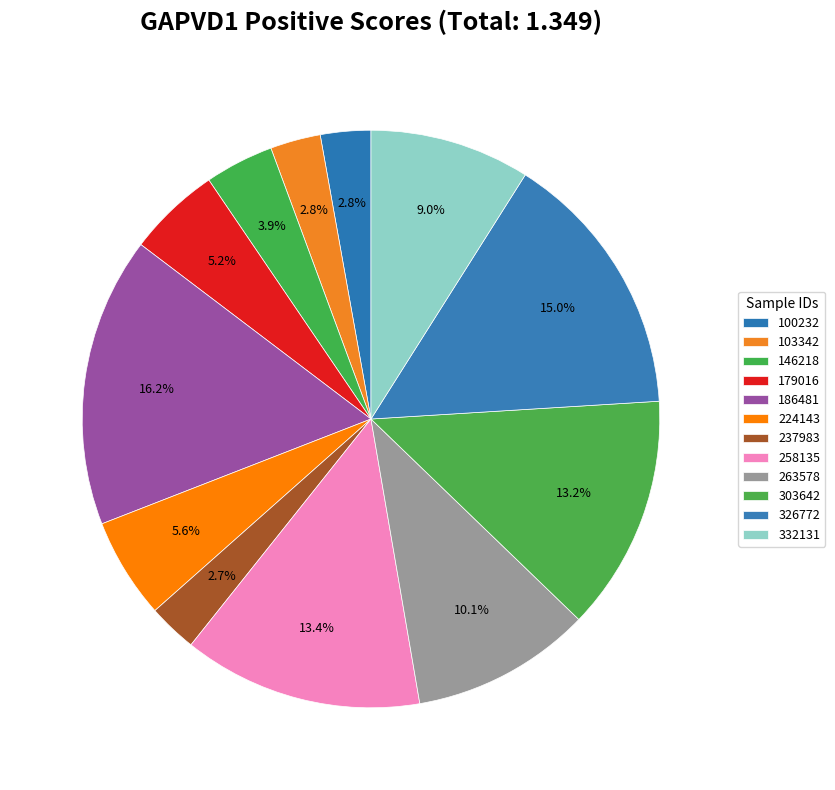

Is there a majority slice in this chart?

No